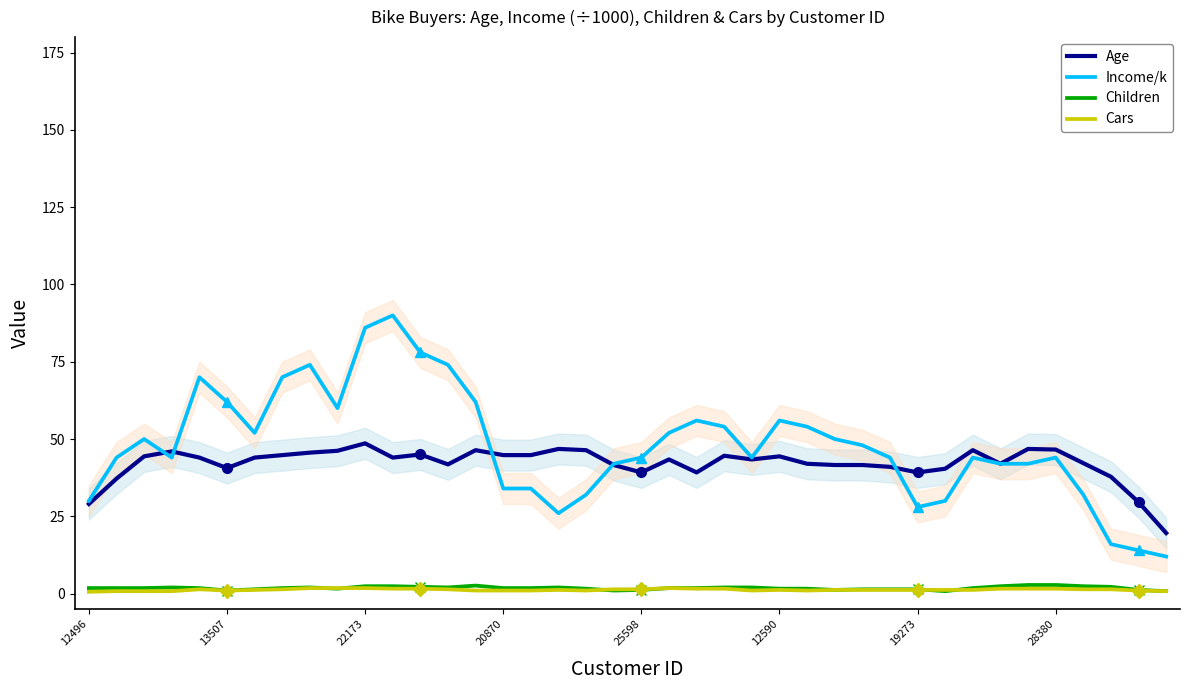

What is the lowest value of the Children series?

0.8